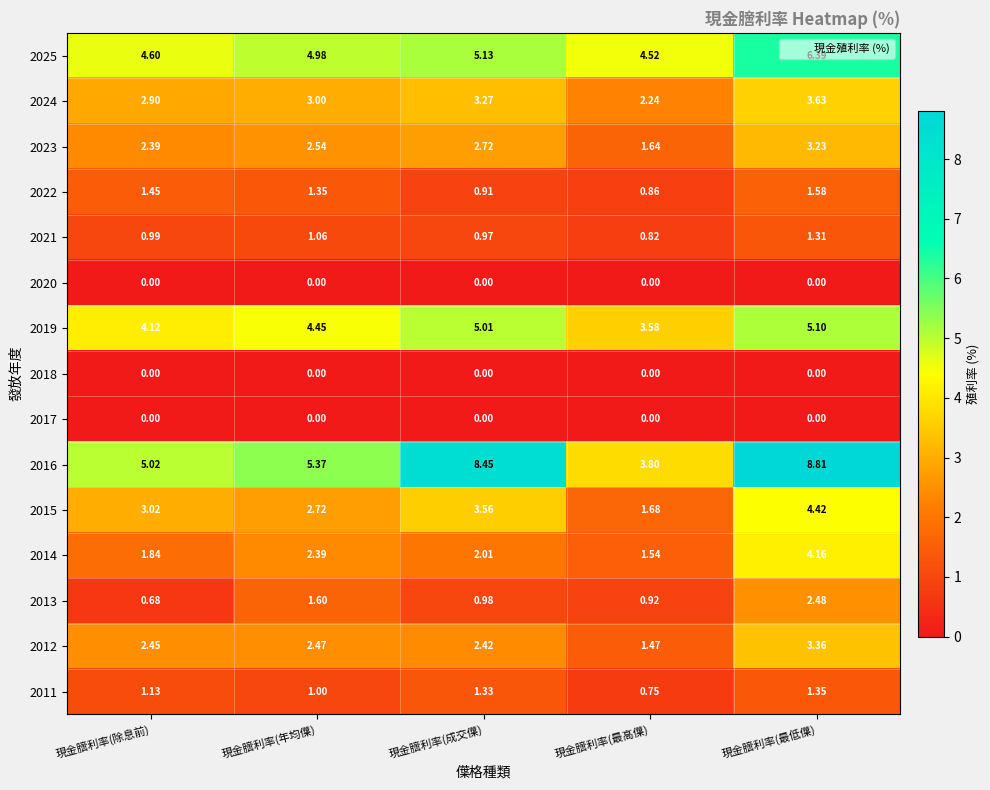

List the labels in order of 2015 value, largest first.

現金膪利率(最低僷), 現金膪利率(成交僷), 現金膪利率(除息前), 現金膪利率(年均僷), 現金膪利率(最高僷)